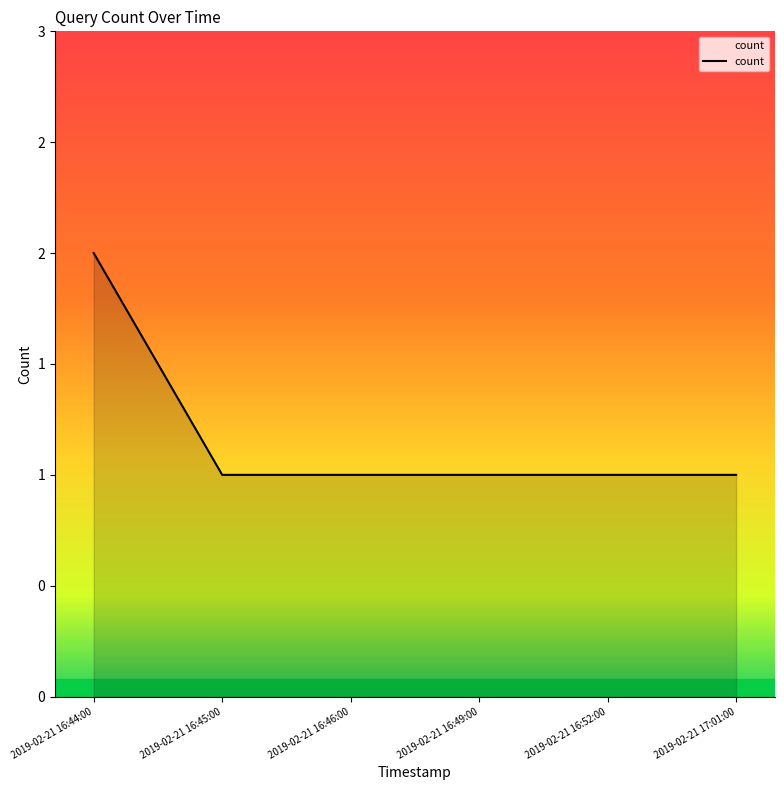

Approximately how many times larger is the value at 2019-02-21 16:52:00 compared to 2019-02-21 17:01:00?

1.0